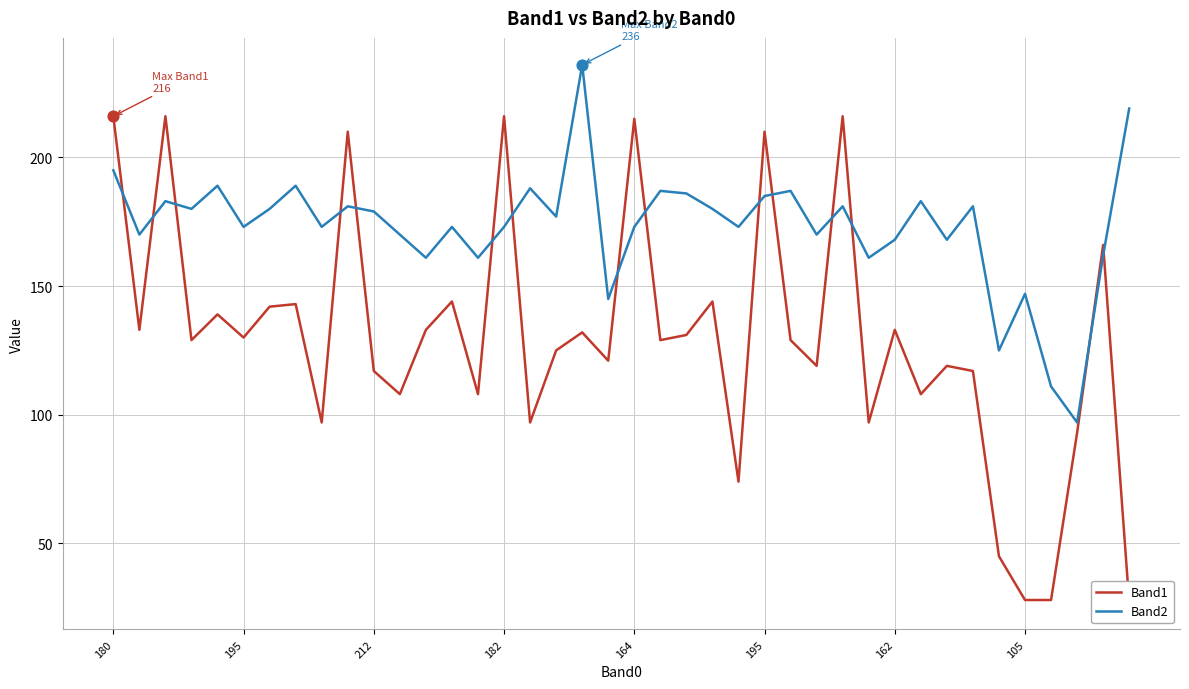

Which series reaches the minimum Y coordinate?

Band1